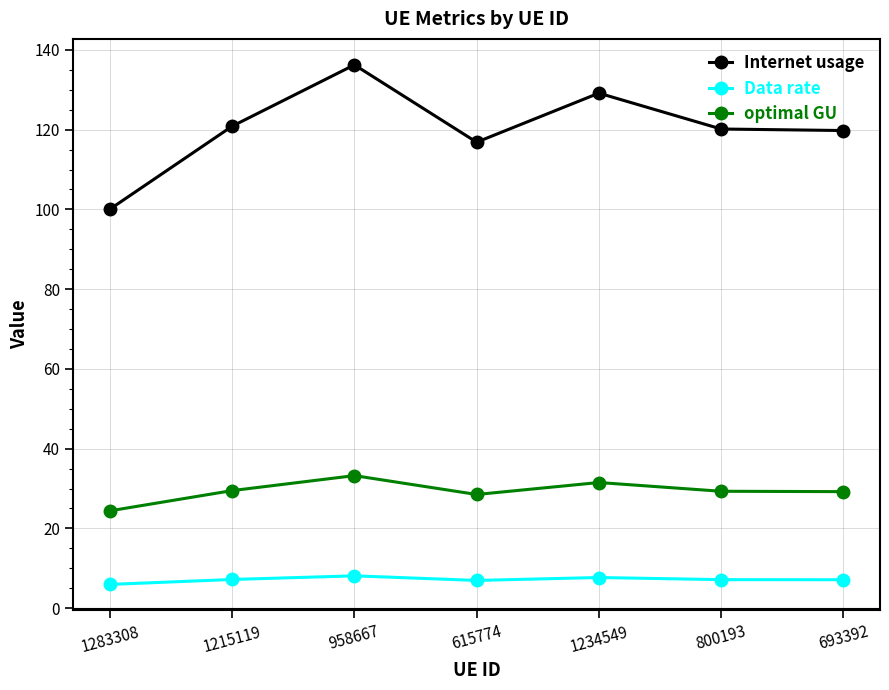

What is the value of the optimal GU point at the 7th from the left?

29.2